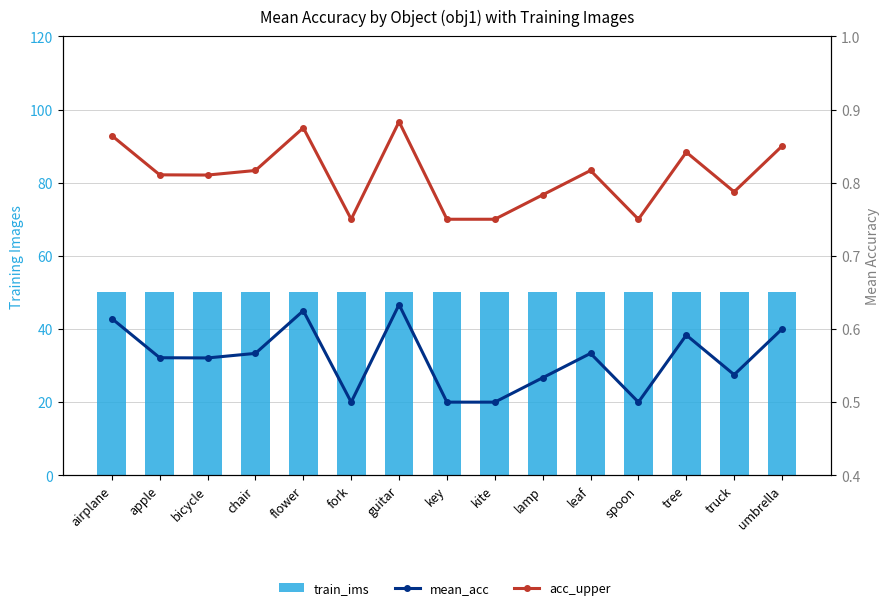

Reading right to left, extract all data points from this chart.

train_ims: umbrella=50.0	truck=50.0	tree=50.0	spoon=50.0	leaf=50.0	lamp=50.0	kite=50.0	key=50.0	guitar=50.0	fork=50.0	flower=50.0	chair=50.0	bicycle=50.0	apple=50.0	airplane=50.0
mean_acc: umbrella=0.6	truck=0.5	tree=0.6	spoon=0.5	leaf=0.6	lamp=0.5	kite=0.5	key=0.5	guitar=0.6	fork=0.5	flower=0.6	chair=0.6	bicycle=0.6	apple=0.6	airplane=0.6
acc_upper: umbrella=0.9	truck=0.8	tree=0.8	spoon=0.8	leaf=0.8	lamp=0.8	kite=0.8	key=0.8	guitar=0.9	fork=0.8	flower=0.9	chair=0.8	bicycle=0.8	apple=0.8	airplane=0.9